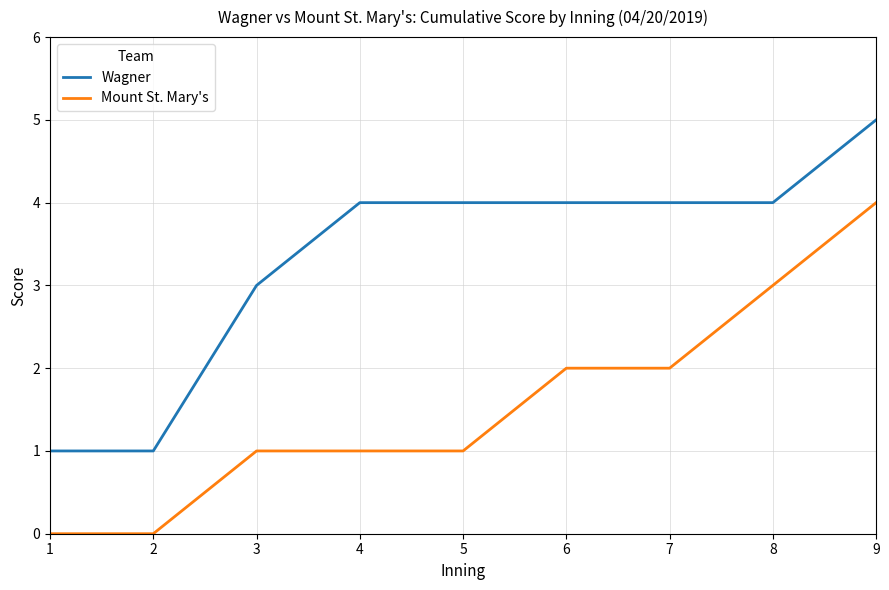

Between 2 and 4, which series saw the biggest shift?

Wagner